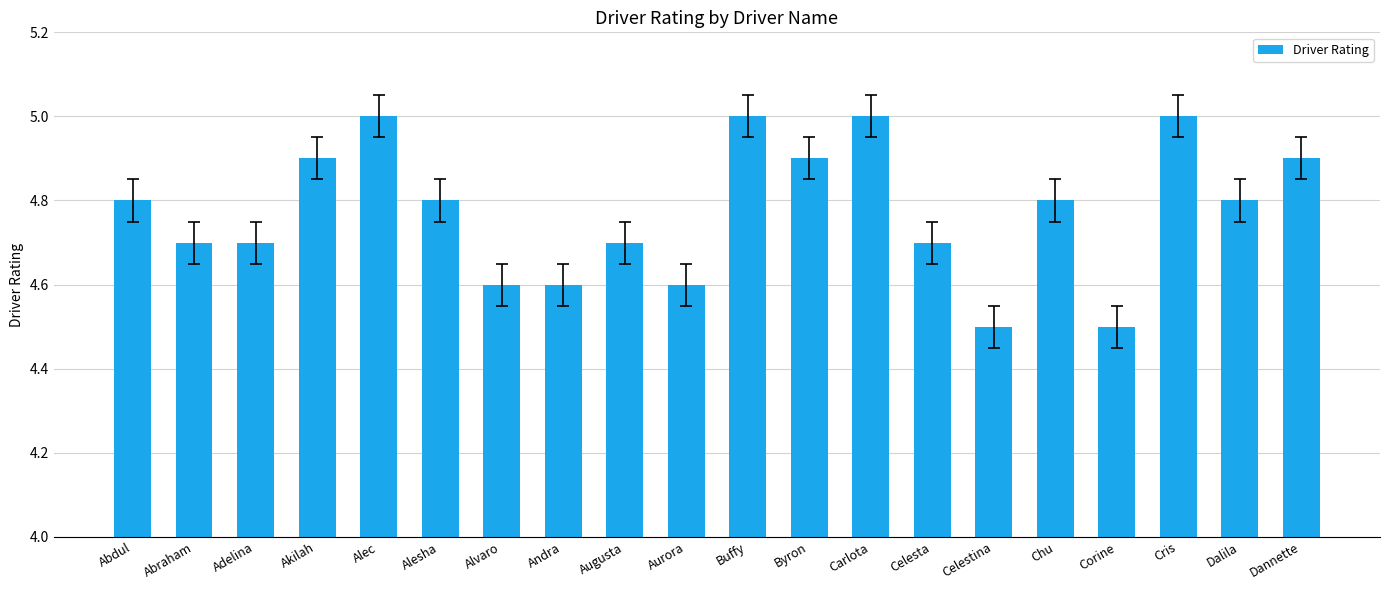

What is the minimum value shown in the chart?

4.5